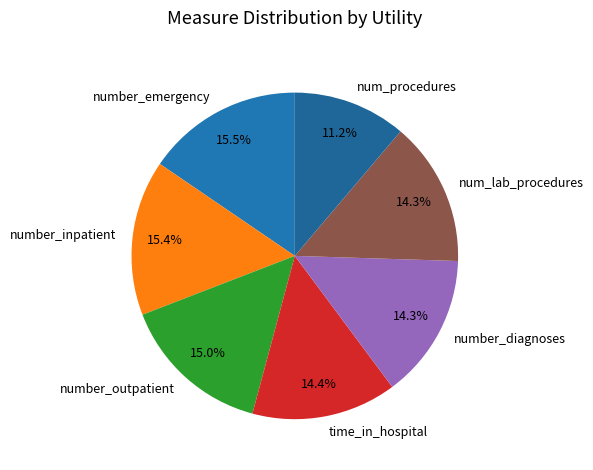

Is the sum of num_procedures and time_in_hospital greater than half?

No